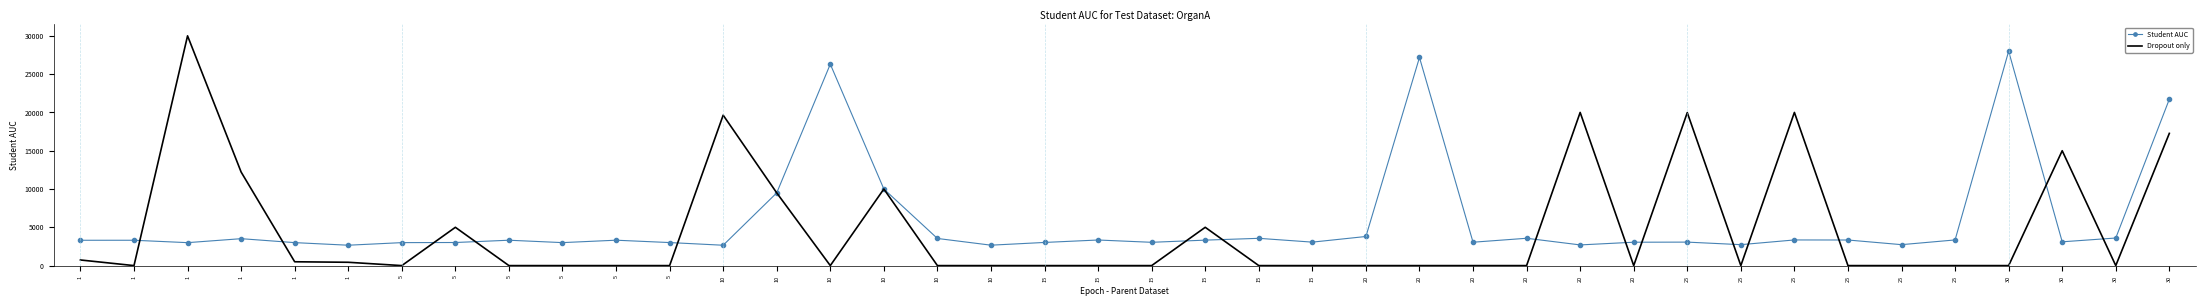

Between 5 and 15, which is larger?

5